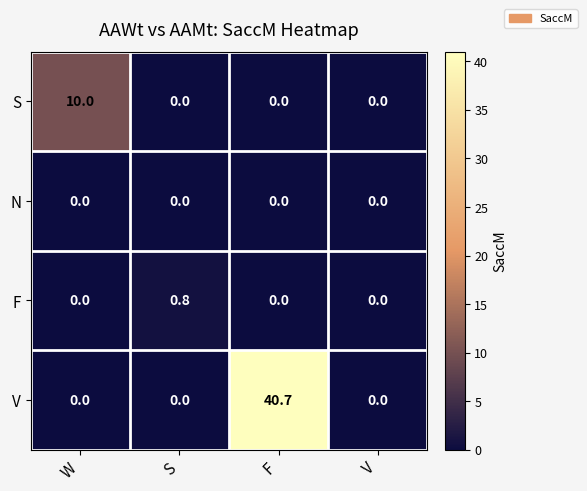

Which category has the highest value across all series?

F